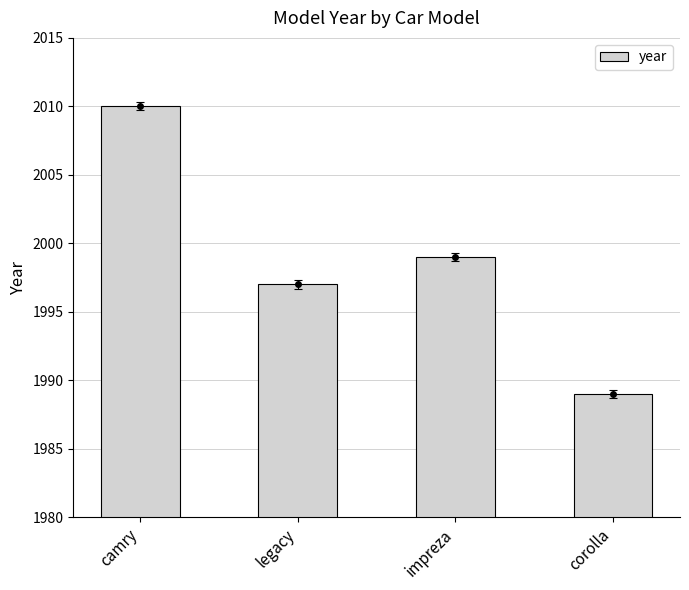

True or false: the data shows 1989 at corolla.

True